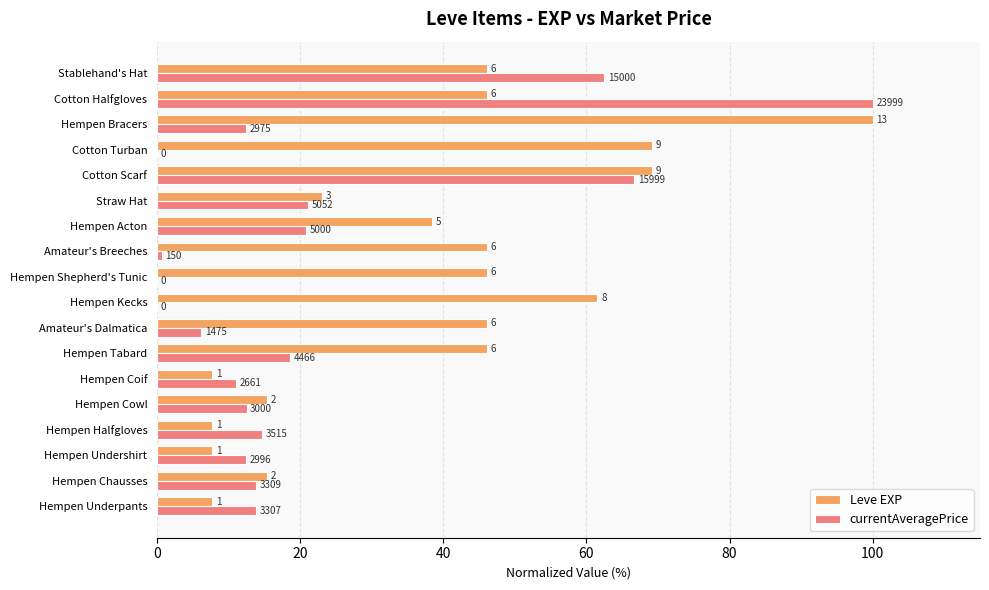

What are all the series names shown in the legend?

Leve EXP, currentAveragePrice